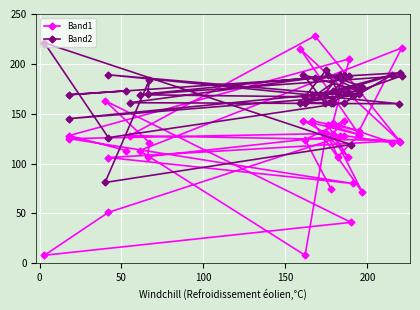

Which series has the largest total across all categories?

Band2